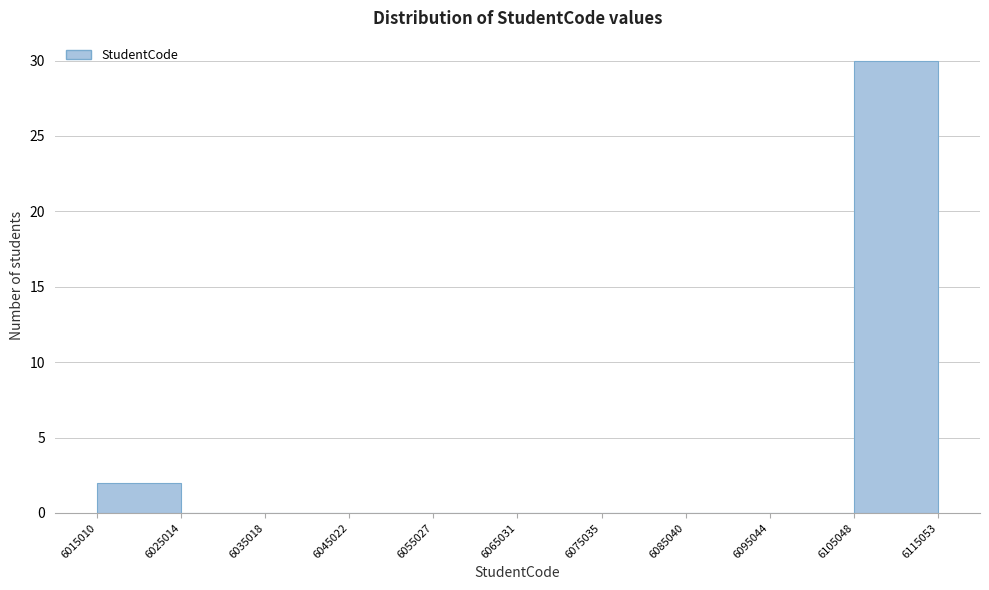

Reading left to right, list every bar in this chart as the range it spans on the x-axis followed by its height. The values are not printed on the chart, so give them approximately, as read against the axis.

6015010 to 6025014: 2
6025014 to 6035018: 0
6035018 to 6045022: 0
6045022 to 6055027: 0
6055027 to 6065031: 0
6065031 to 6075035: 0
6075035 to 6085040: 0
6085040 to 6095044: 0
6095044 to 6105048: 0
6105048 to 6115053: 30